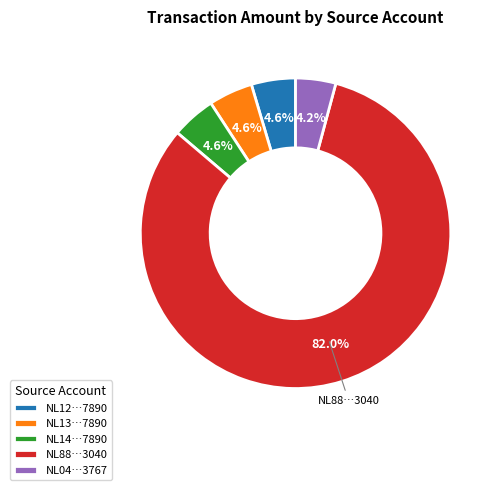

What is the total percentage of NL13…7890 and NL04…3767?

8.8%